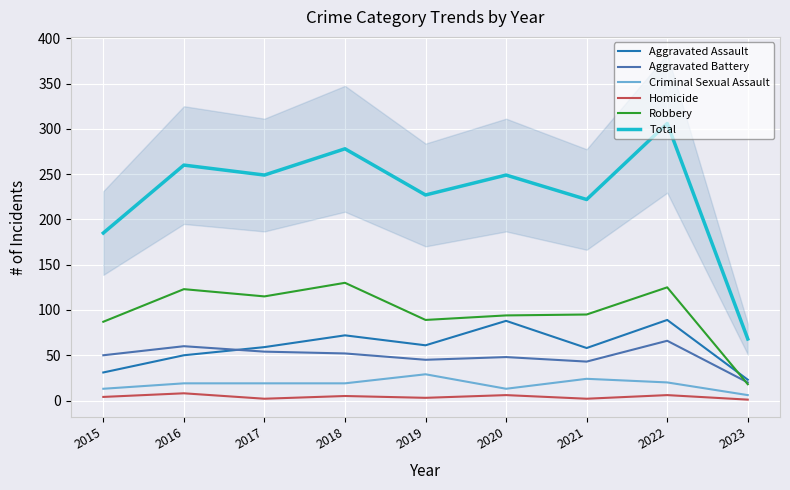

True or false: Total and Aggravated Battery cross at least once.

False